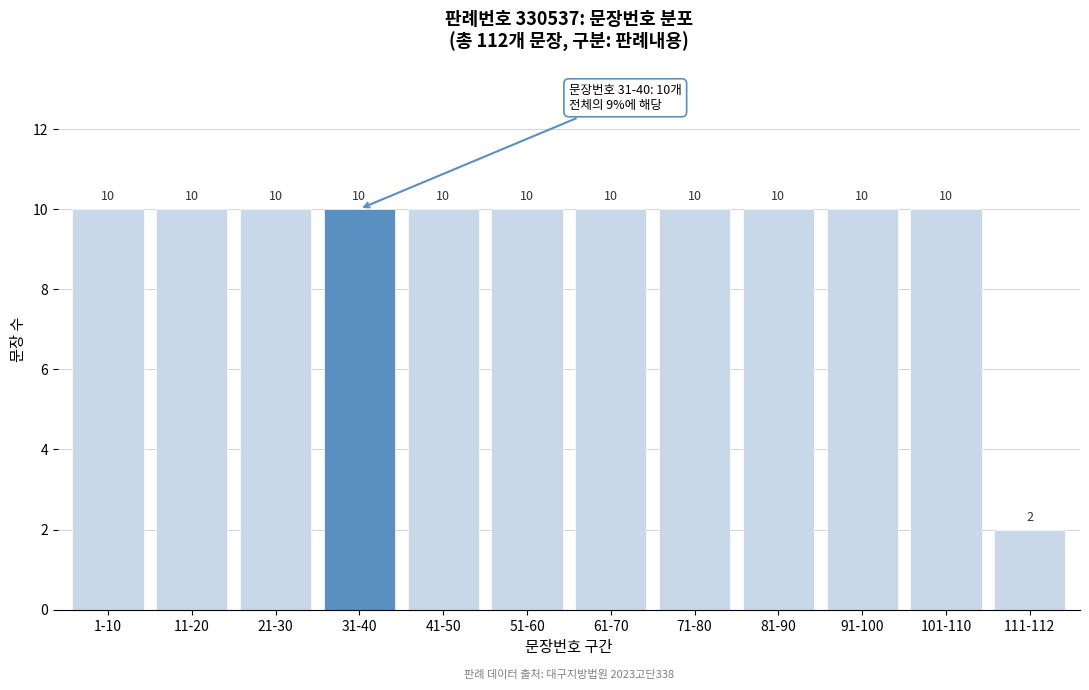

Reading left to right, list all the values displayed in this chart.

10	10	10	10	10	10	10	10	10	10	10	2